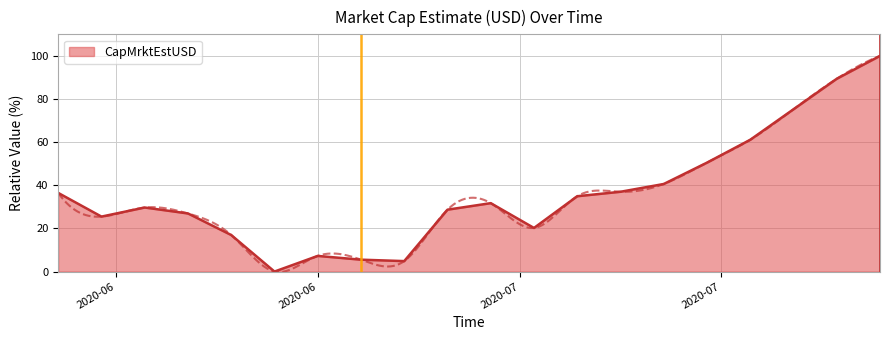

Reading left to right, extract all data points from this chart.

36.5	25.5	29.7	26.9	16.9	0.0	7.3	5.5	4.9	28.7	31.7	20.2	34.9	37.0	40.6	50.5	61.1	75.3	89.4	100.0